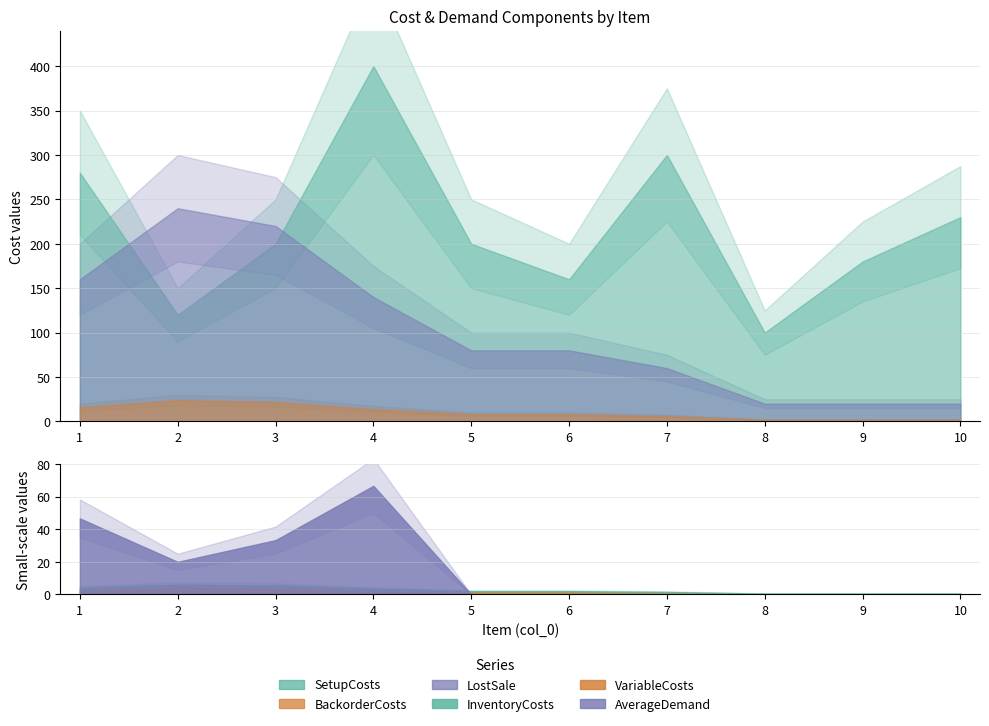

Which series changed the most between 1 and 4?

SetupCosts